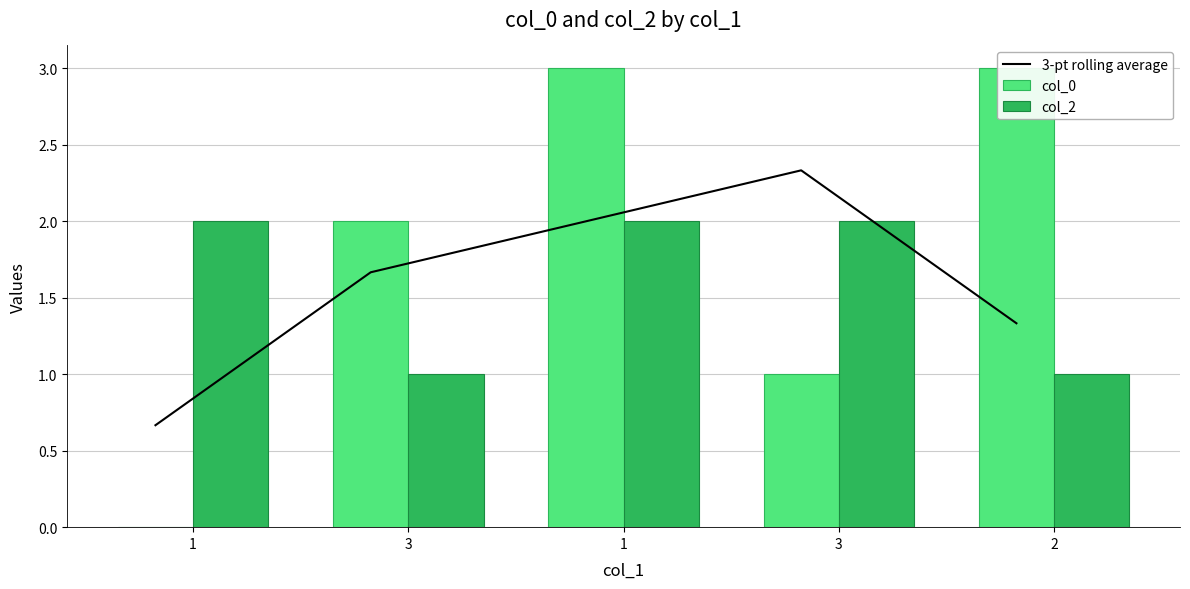

Which series changed the most between 1 and 2?

col_0